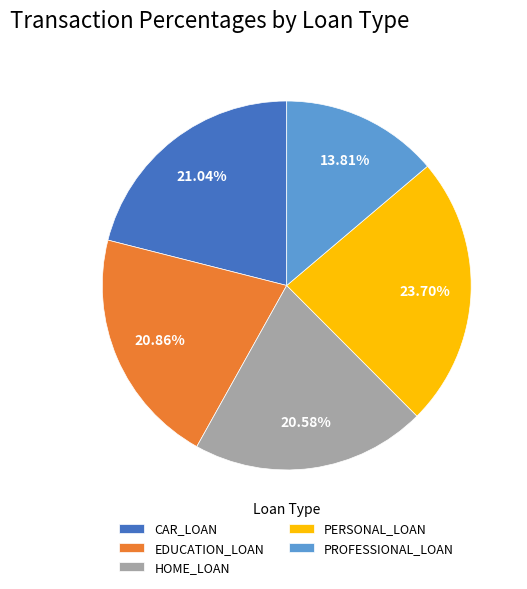

What is the largest slice in the pie chart?

PERSONAL_LOAN